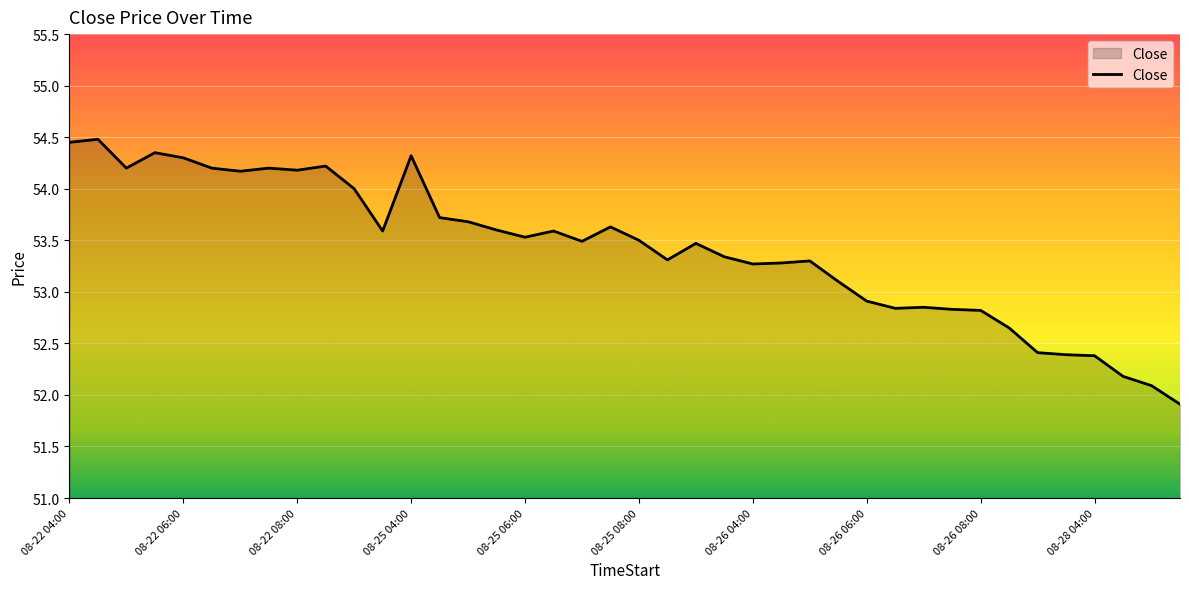

What is the smallest value displayed?

51.9